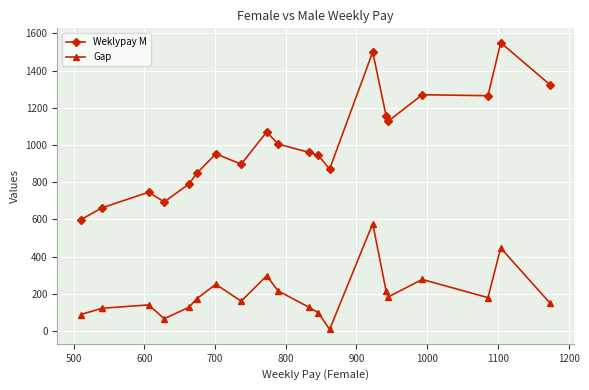

What is the difference between the maximum and second lowest values in the Gap series?

511